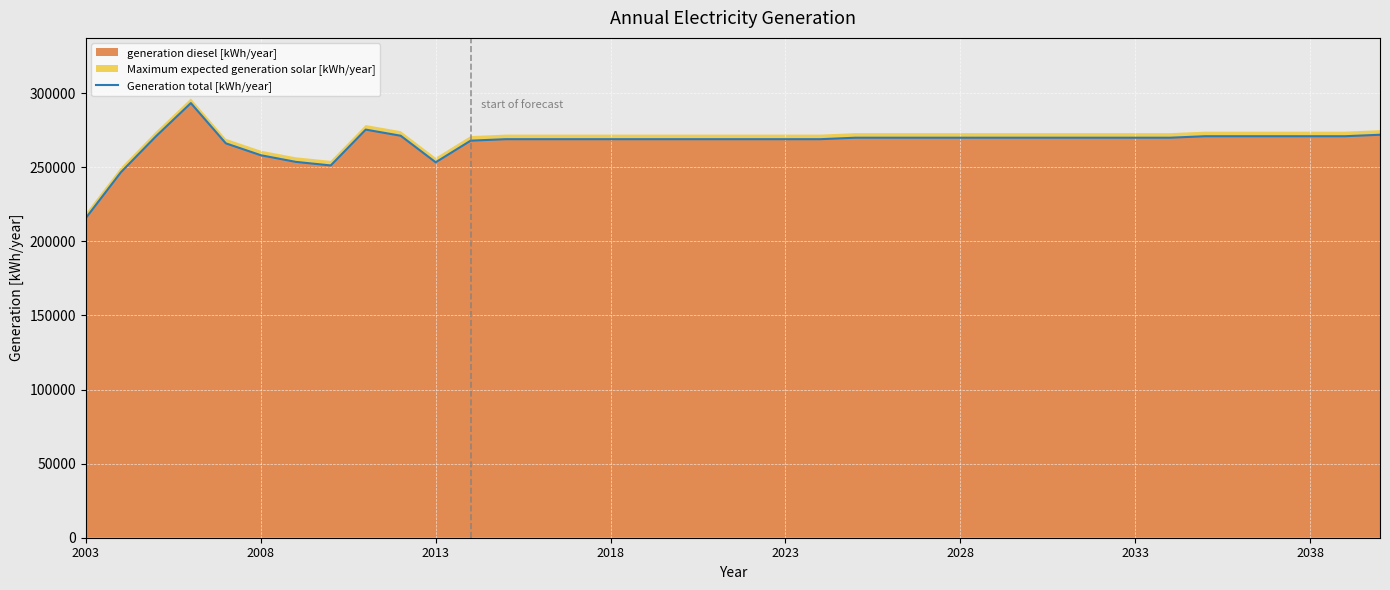

Count the number of categories in the chart.

38